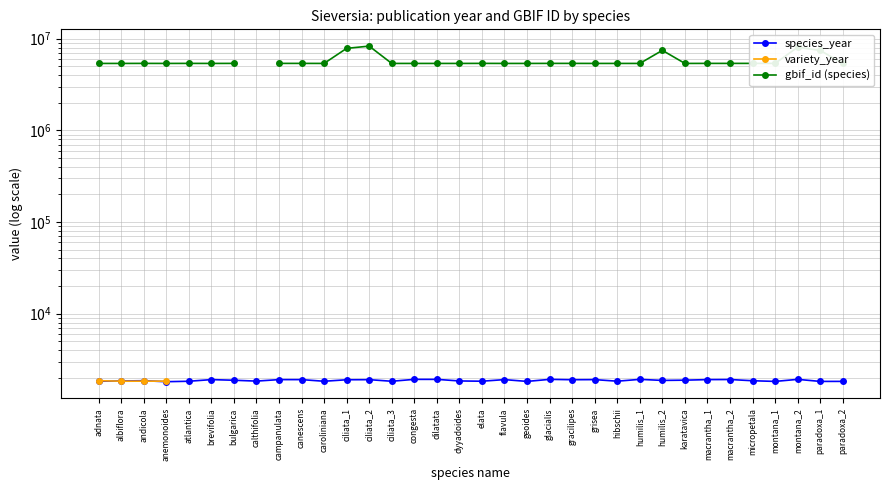

What is the label of the 29th point from the right?

brevifolia